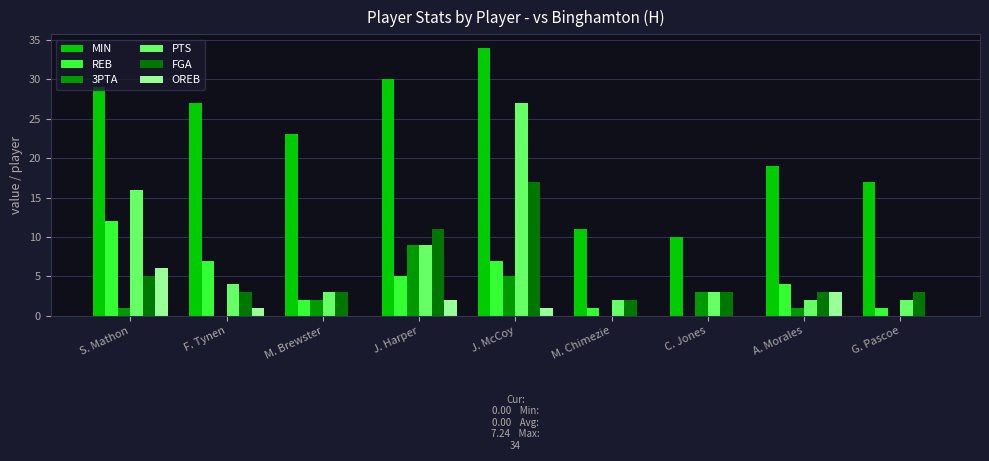

Is the value of PTS at C. Jones greater than the value of OREB at M. Brewster?

Yes